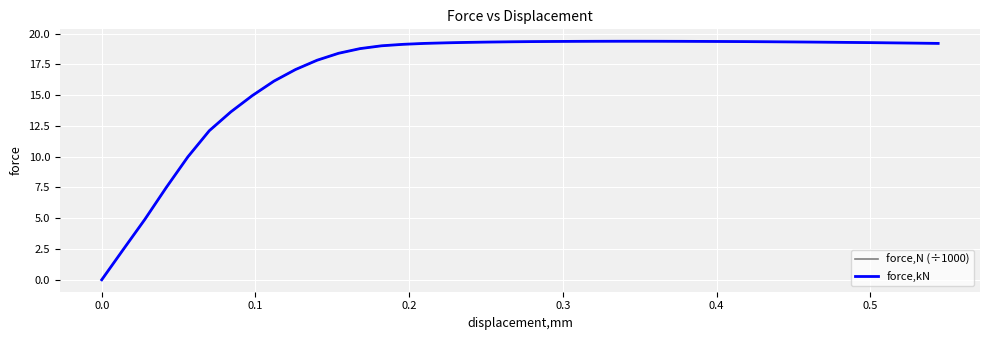

What is the difference between the maximum and second lowest values in the force,N (÷1000) series?

16.9